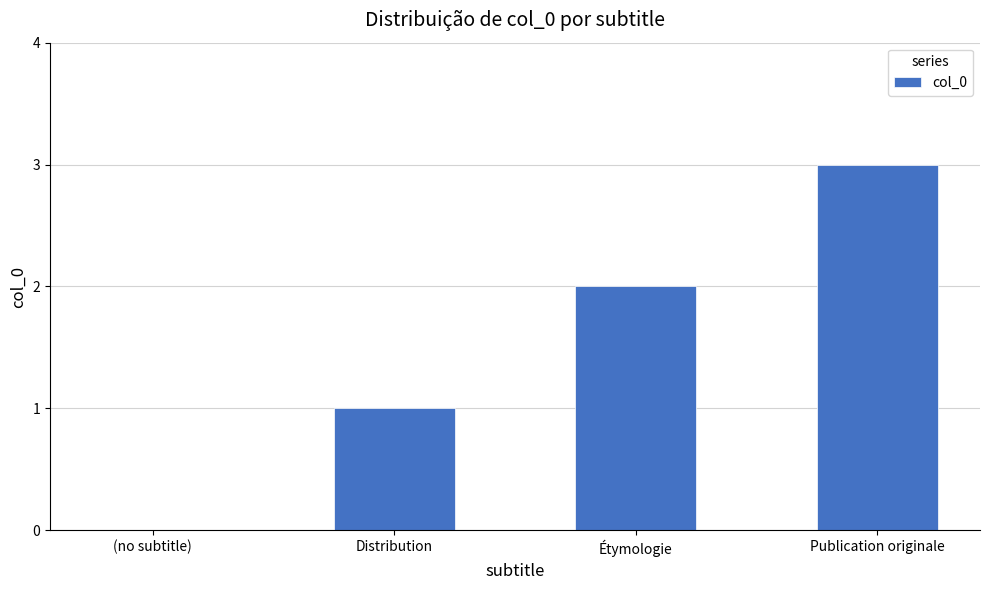

At which label is the value closest to 1?

Distribution